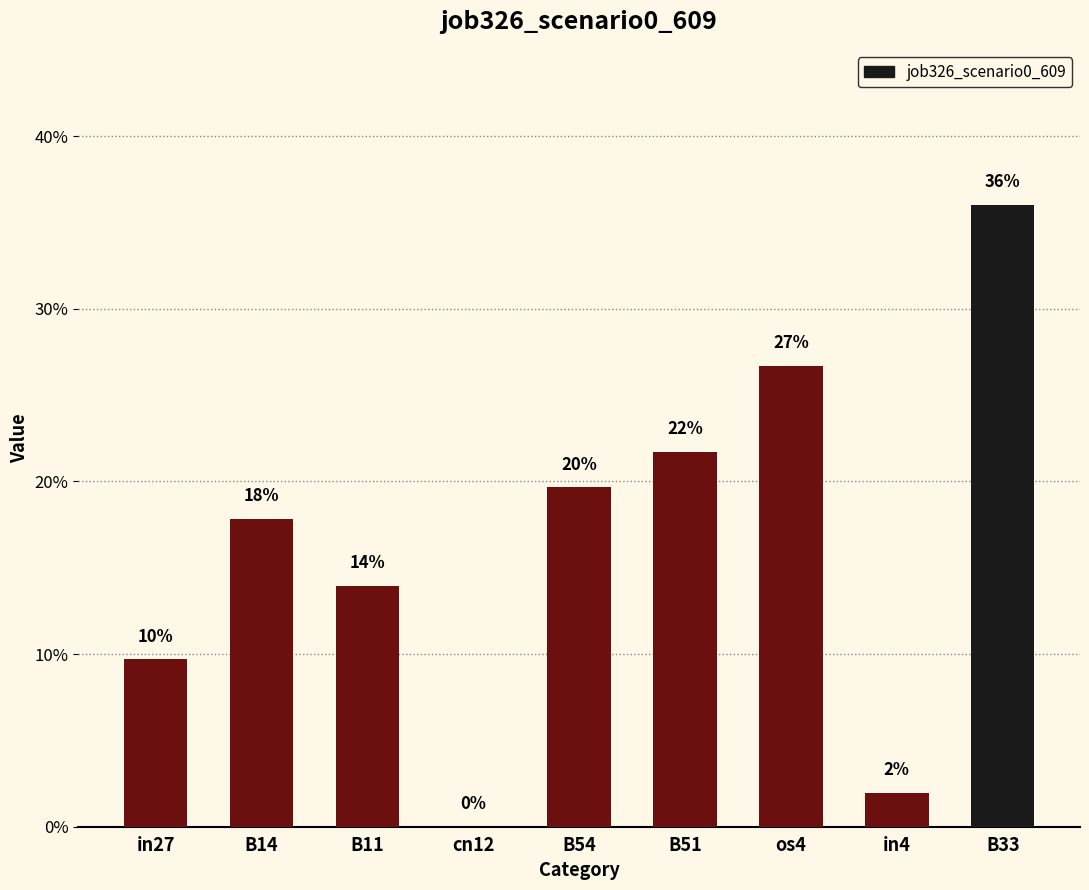

What is the difference between the second highest and minimum values?

0.3